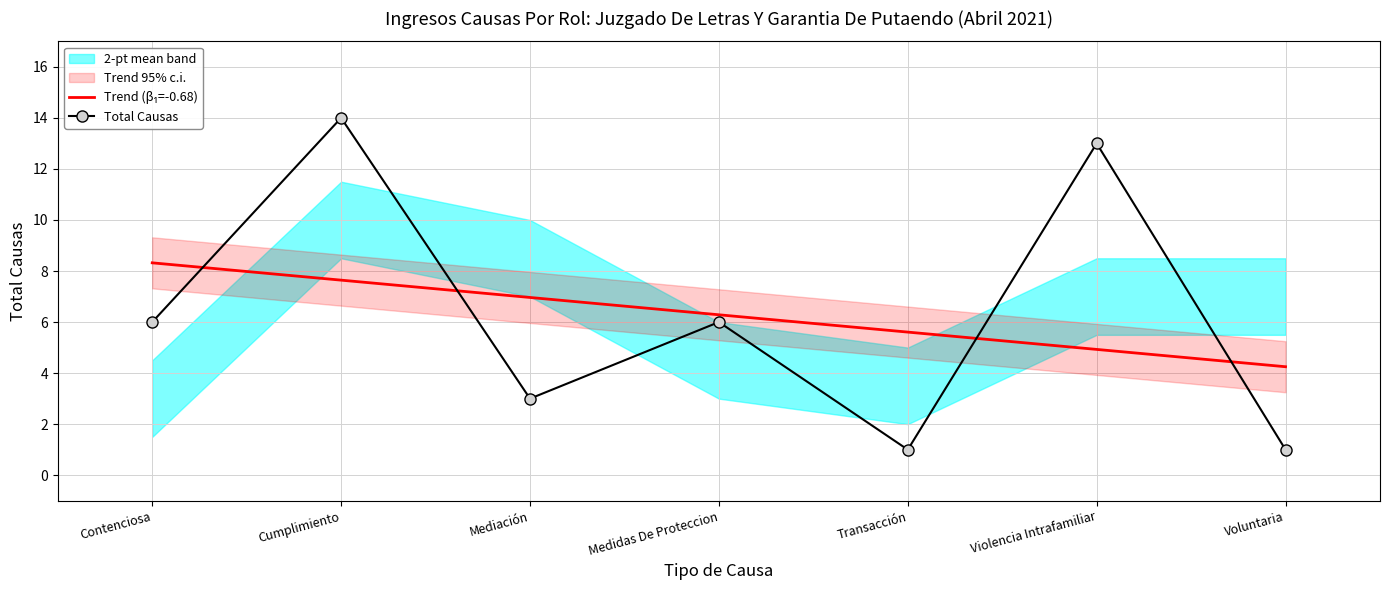

At which label does Trend (β₁=-0.68) first exceed 6?

Contenciosa